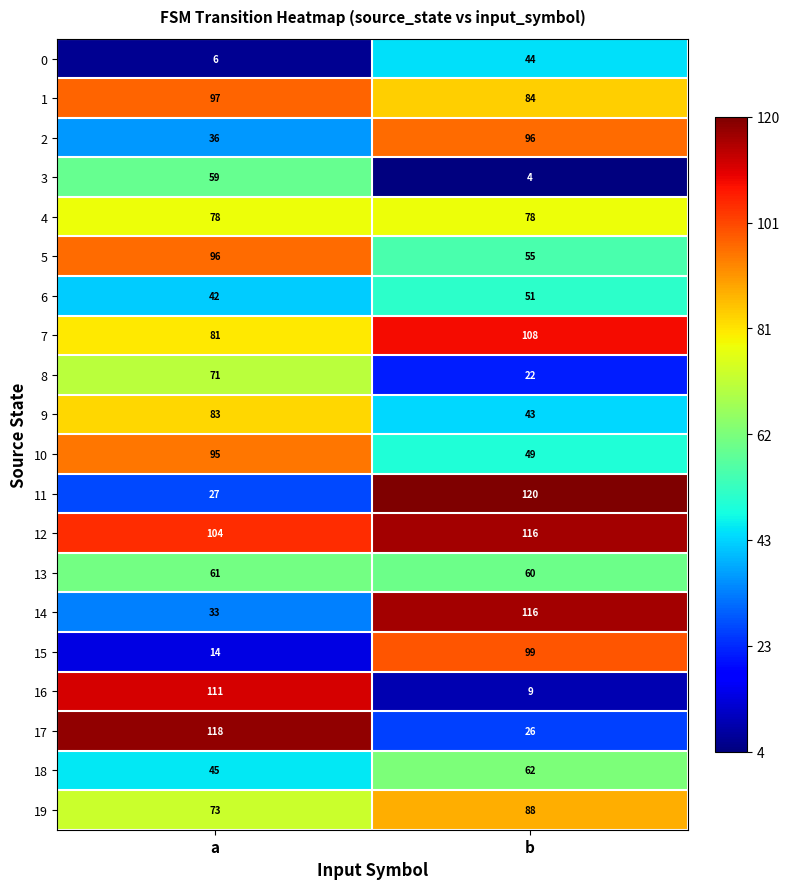

What is the spread (max minus min) of values at b?

116